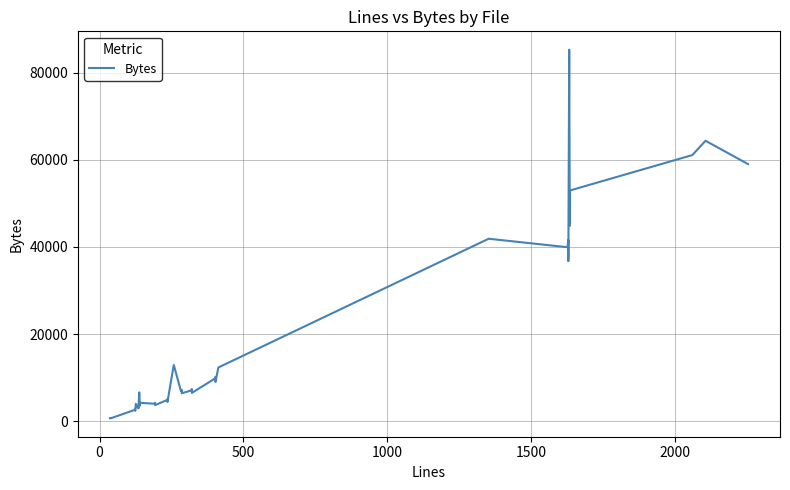

Count the number of values greater than 6625.

19